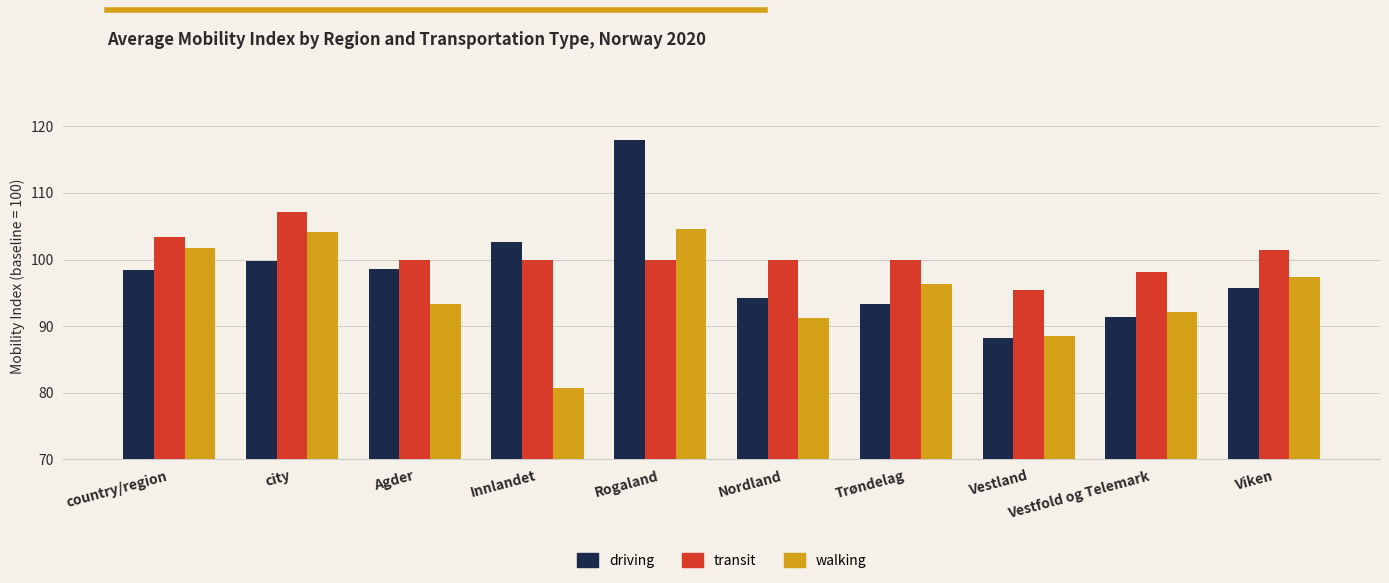

How many bars are there in each group?

3